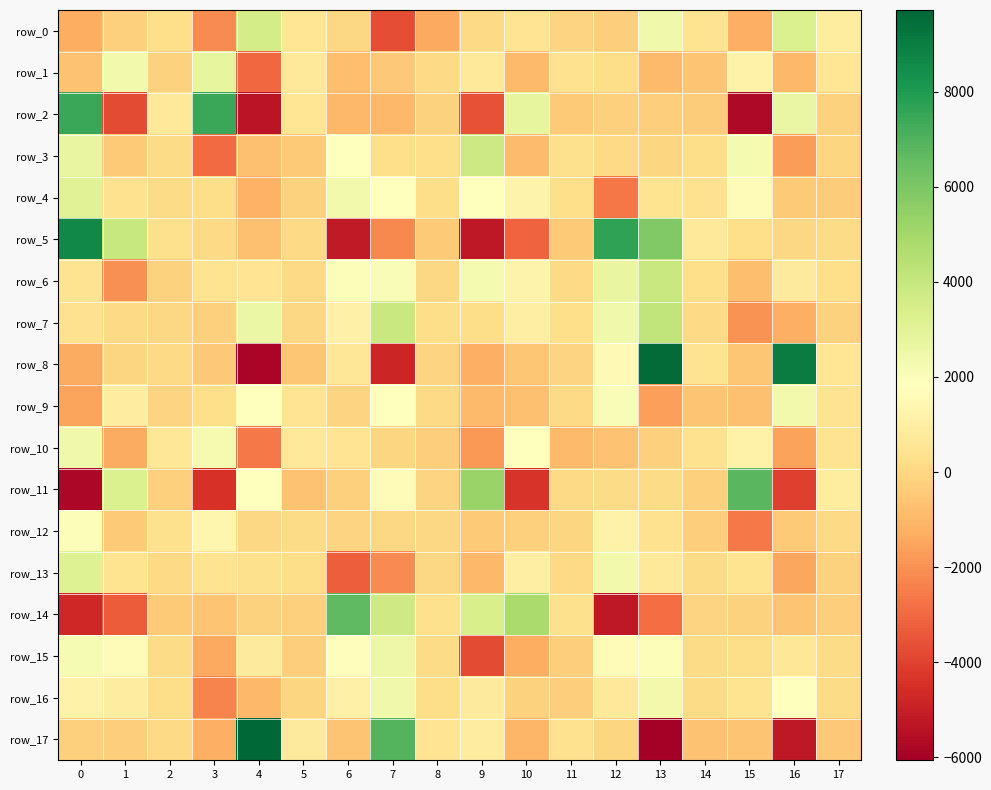

What is the difference between the row_0 values at 15 and 10?

1741.7